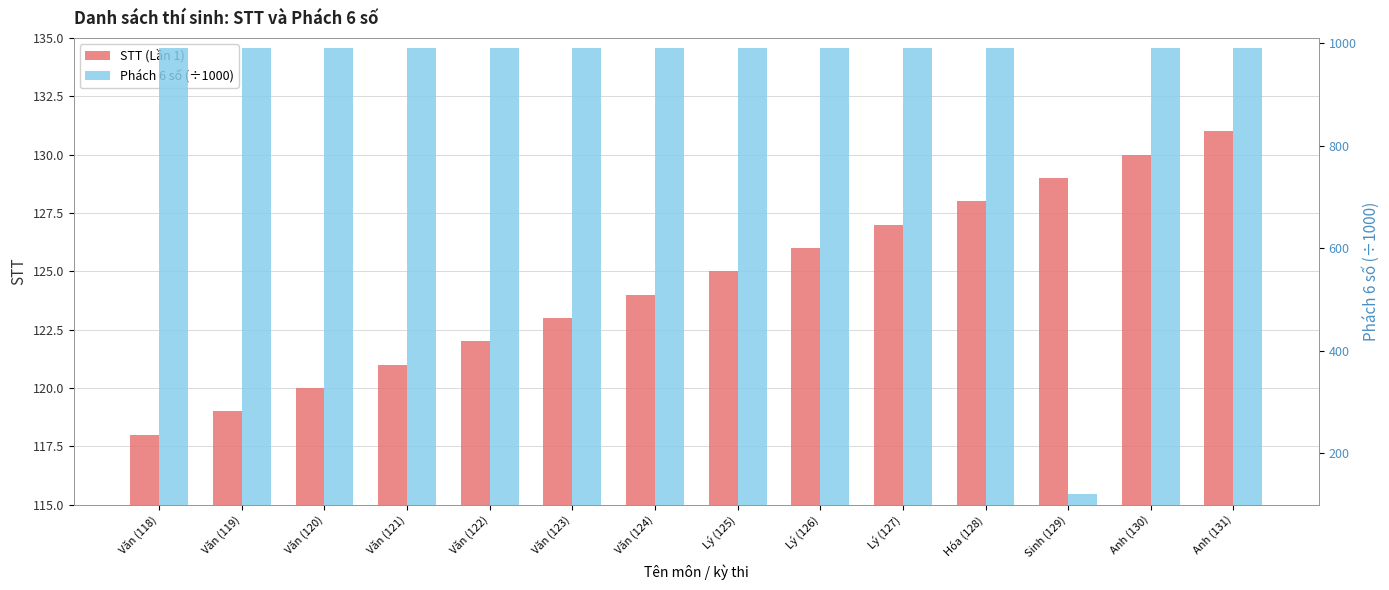

Reading right to left, extract all data points from this chart.

STT (Lần 1): Anh (131)=131.0	Anh (130)=130.0	Sinh (129)=129.0	Hóa (128)=128.0	Lý (127)=127.0	Lý (126)=126.0	Lý (125)=125.0	Văn (124)=124.0	Văn (123)=123.0	Văn (122)=122.0	Văn (121)=121.0	Văn (120)=120.0	Văn (119)=119.0	Văn (118)=118.0
Phách 6 số (÷1000): Anh (131)=990.0	Anh (130)=990.0	Sinh (129)=120.0	Hóa (128)=990.0	Lý (127)=990.0	Lý (126)=990.0	Lý (125)=990.0	Văn (124)=990.0	Văn (123)=990.0	Văn (122)=990.0	Văn (121)=990.0	Văn (120)=990.0	Văn (119)=990.0	Văn (118)=990.0